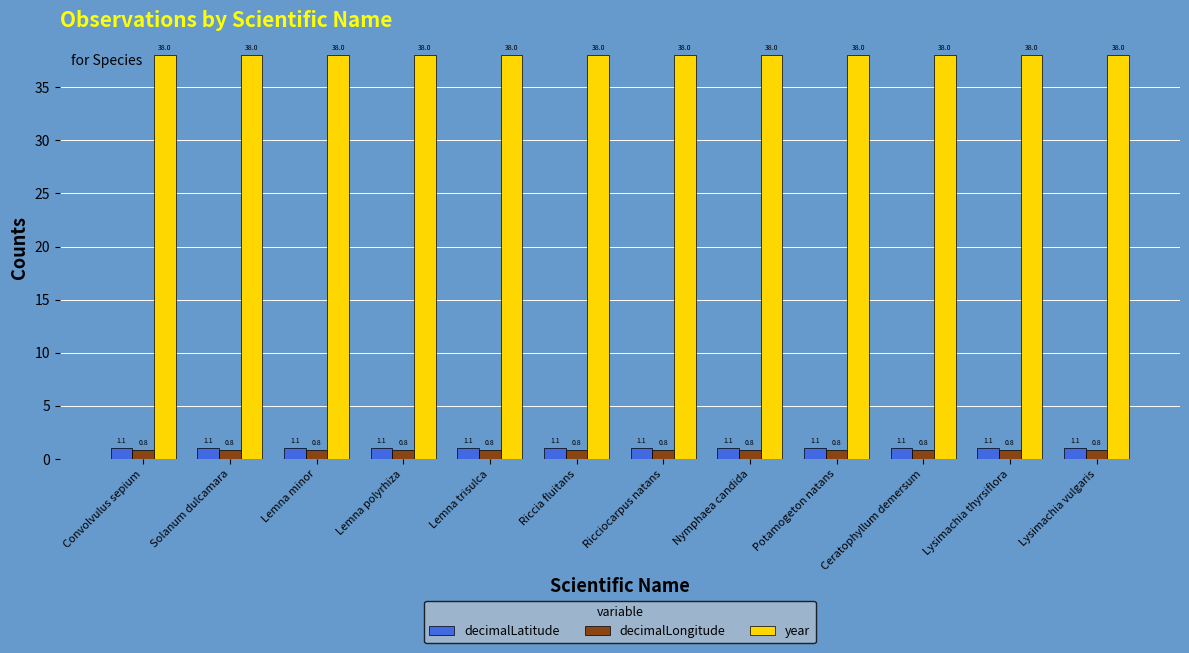

What is the lowest value of the decimalLatitude series?

1.1